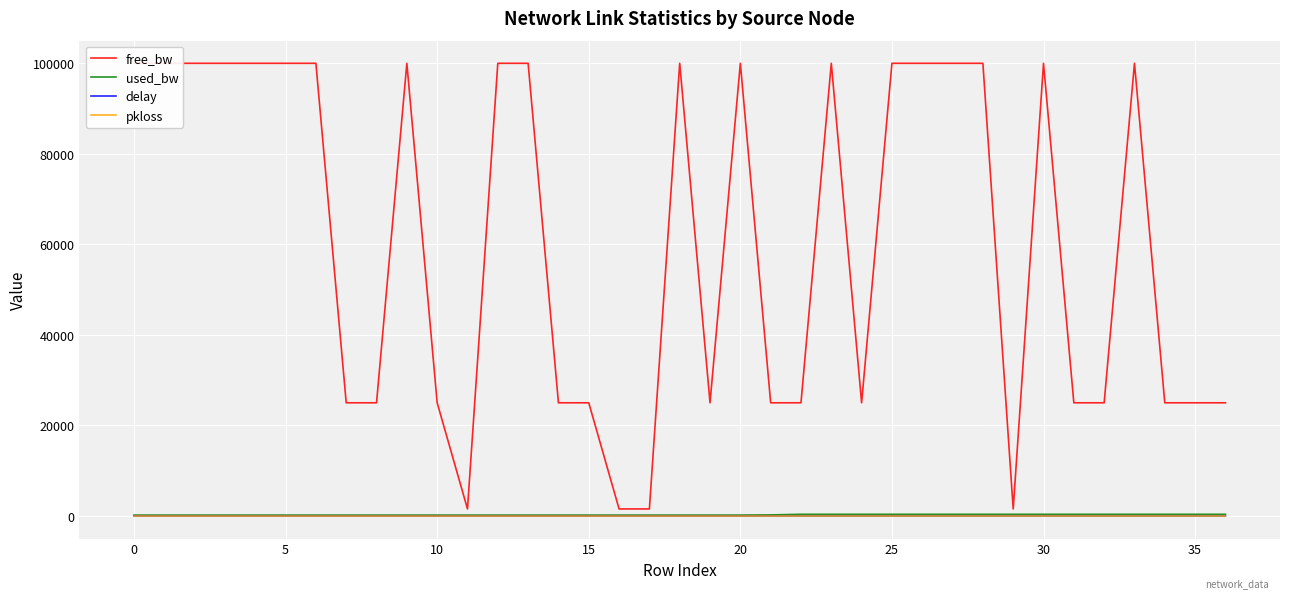

Which series has the largest total across all categories?

free_bw